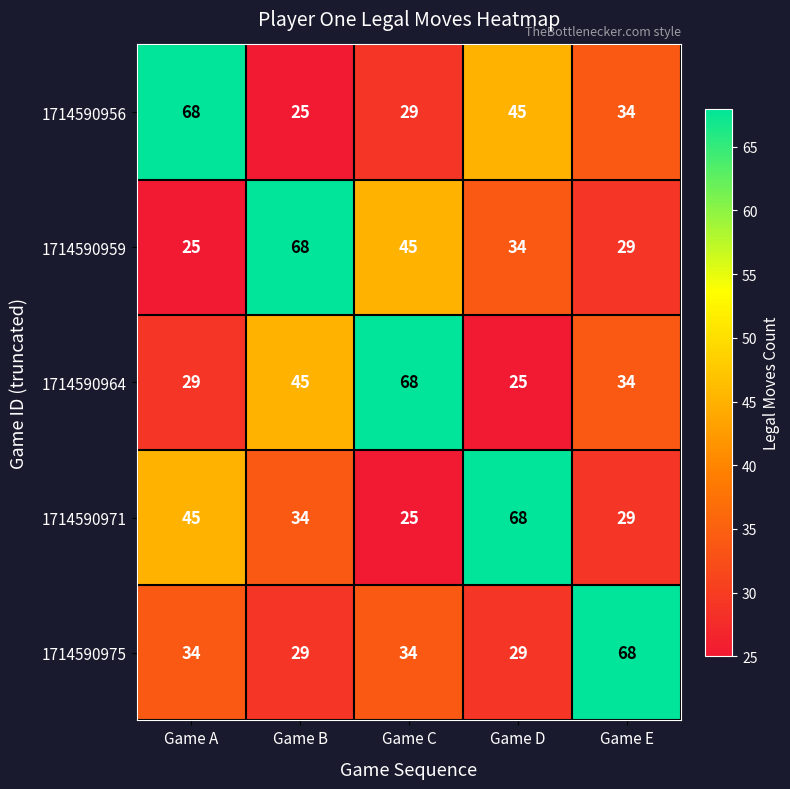

Reading left to right, transcribe all the data shown in this chart.

1714590956: Game A=68	Game B=25	Game C=29	Game D=45	Game E=34
1714590959: Game A=25	Game B=68	Game C=45	Game D=34	Game E=29
1714590964: Game A=29	Game B=45	Game C=68	Game D=25	Game E=34
1714590971: Game A=45	Game B=34	Game C=25	Game D=68	Game E=29
1714590975: Game A=34	Game B=29	Game C=34	Game D=29	Game E=68